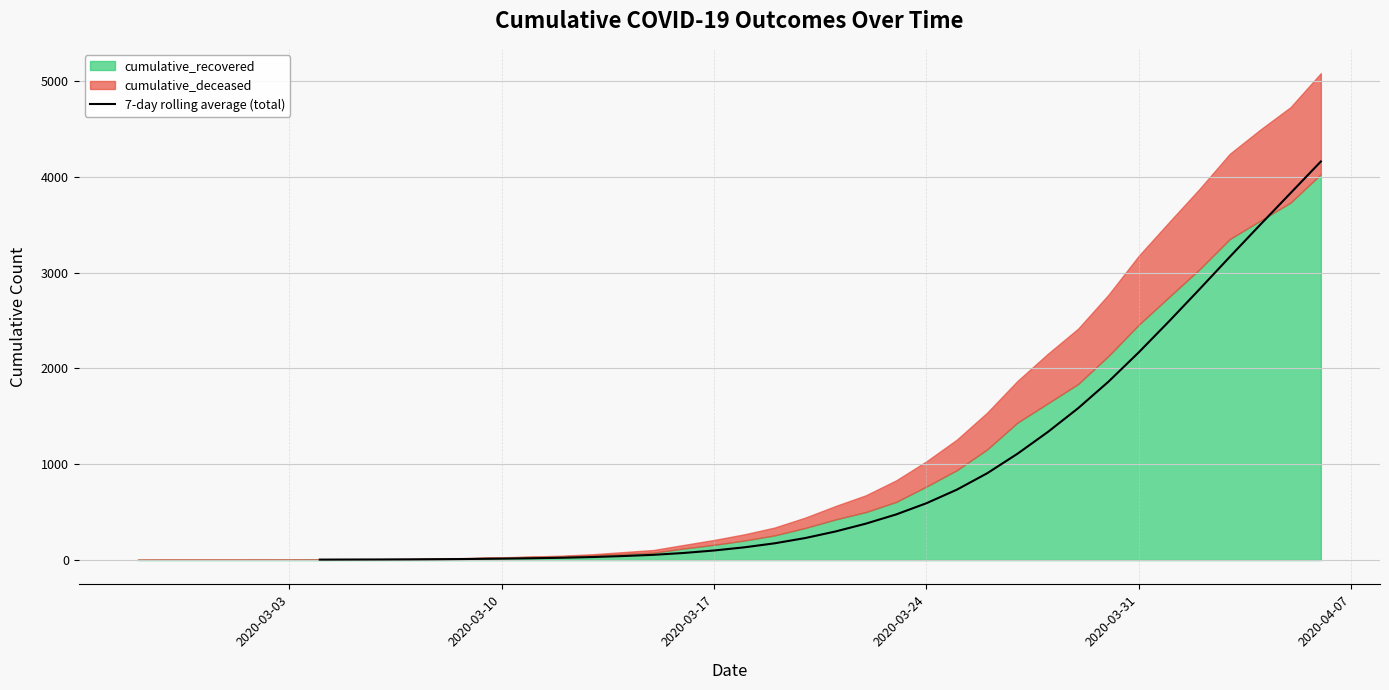

What is the highest value of the 7-day rolling average (total) series?

4160.1